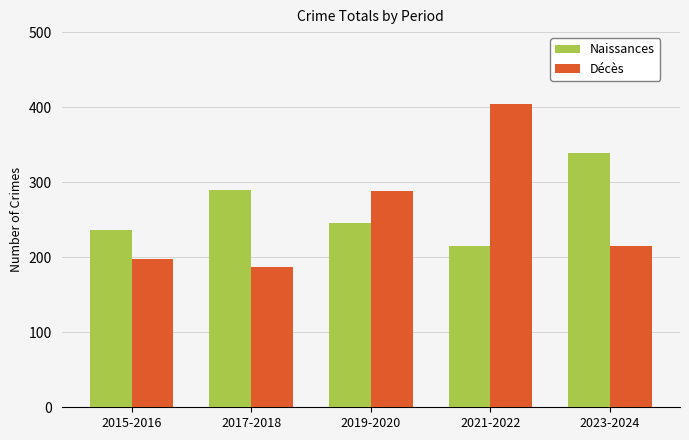

Rank the series by their maximum value, from lowest to highest.

Naissances, Décès